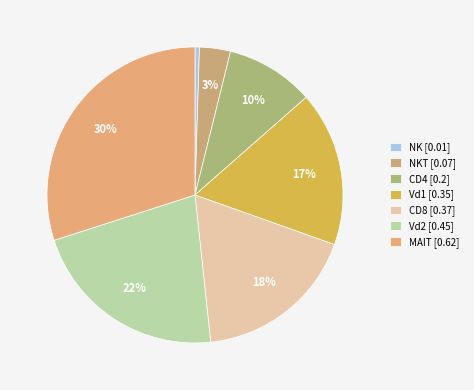

Is there any slice that represents more than half of the pie?

No